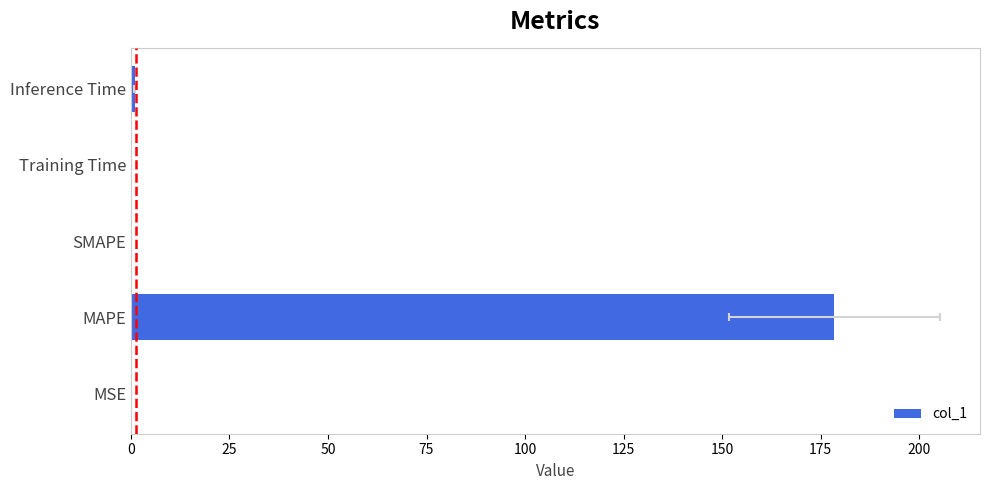

The chart shows a value of 0.1 at MSE. True or false?

True